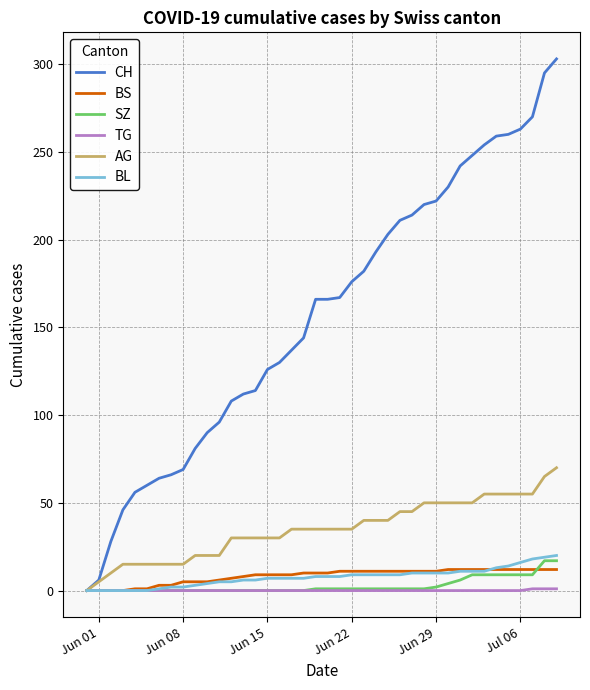

Which series has the widest spread of values?

CH